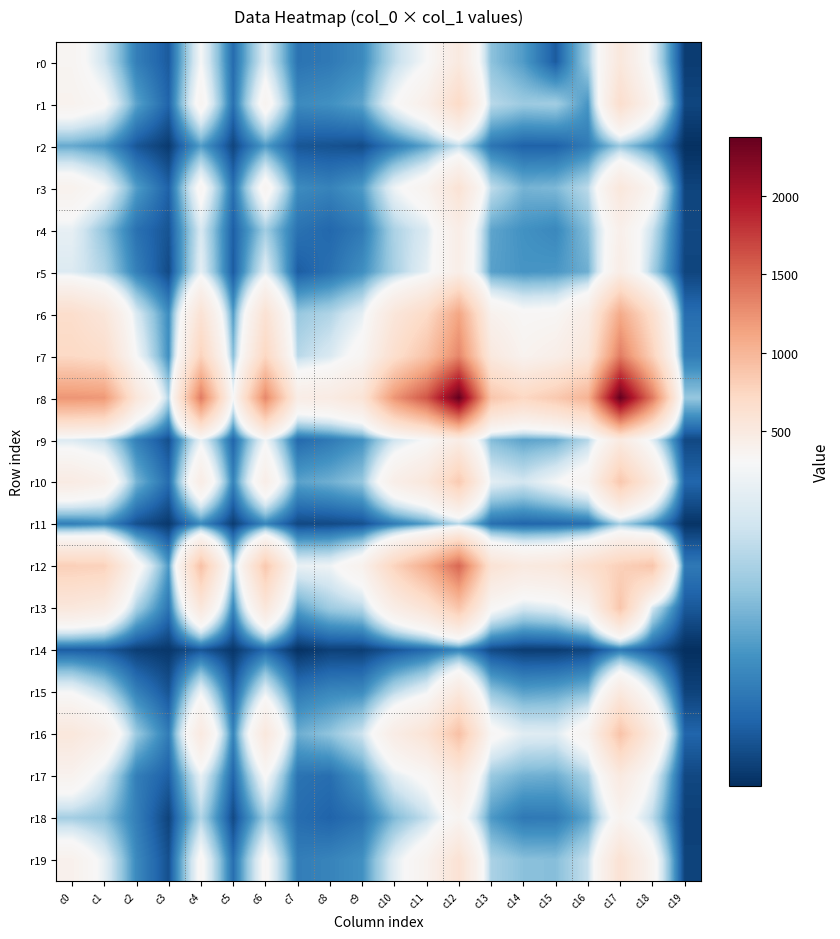

Which series changed the most between c4 and c12?

r8